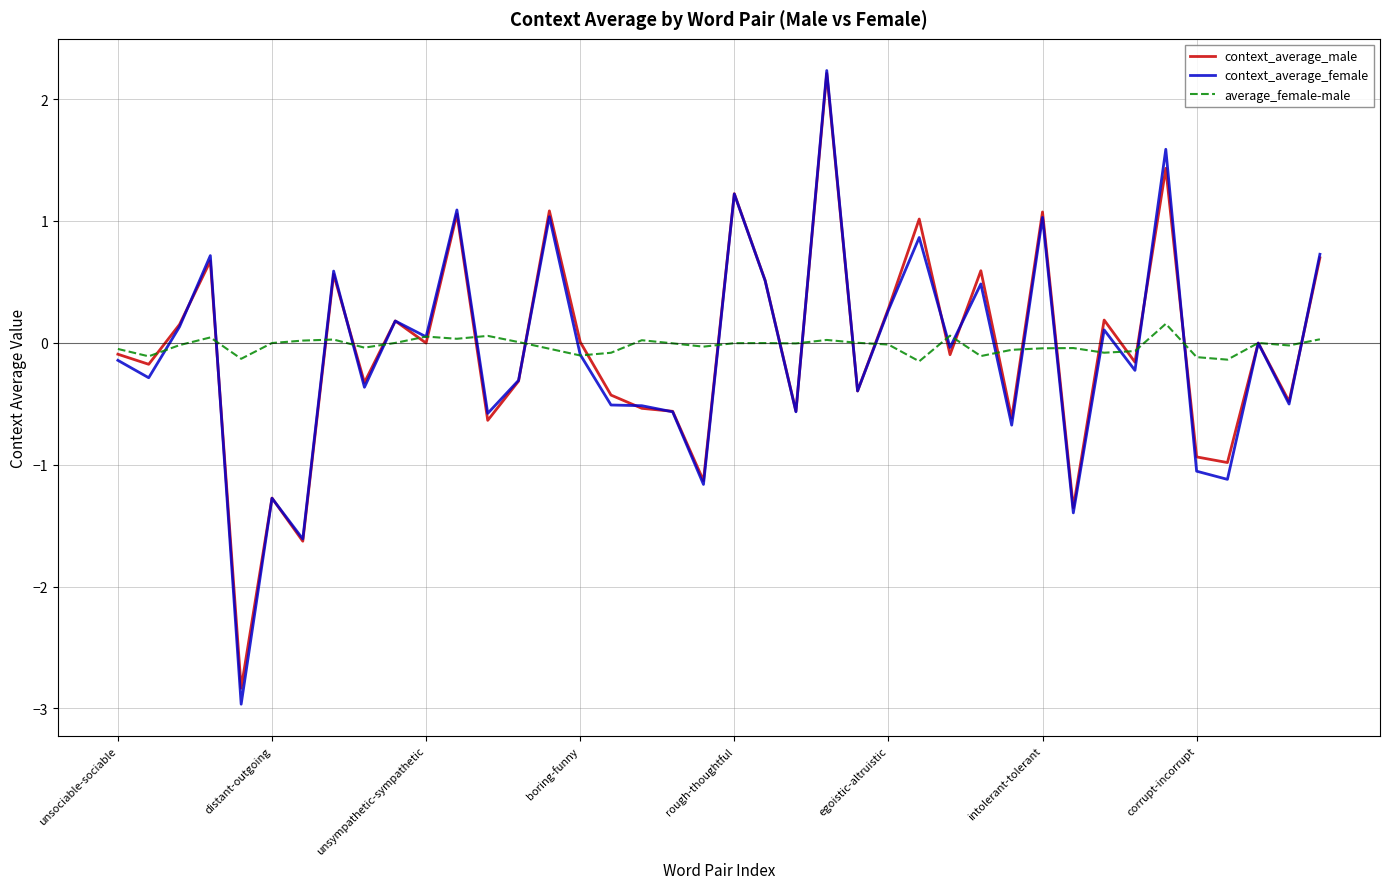

Which series has the largest range (max minus min)?

context_average_female